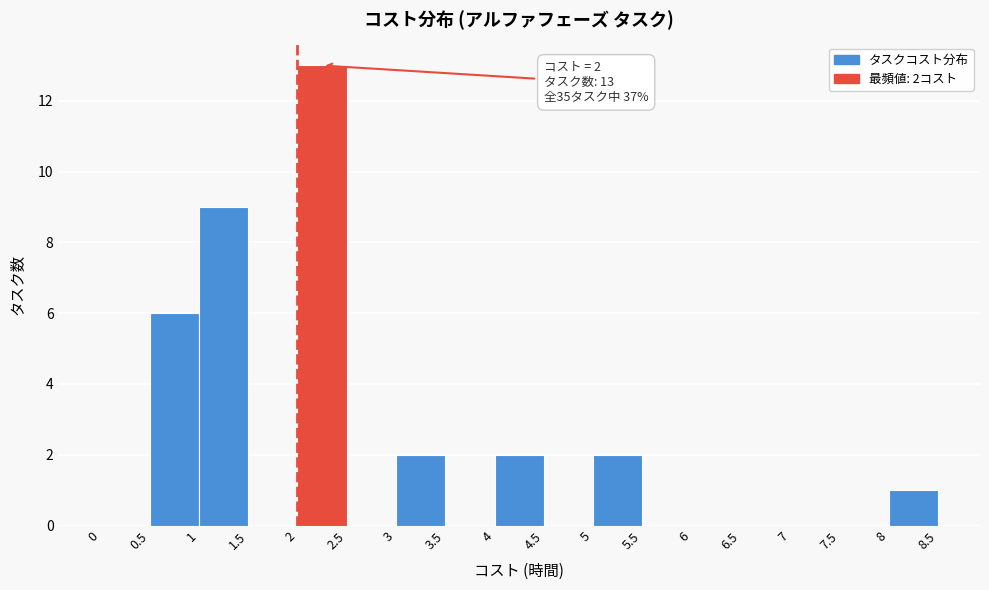

Which range on the x-axis has the tallest bar?

2 to 2.5